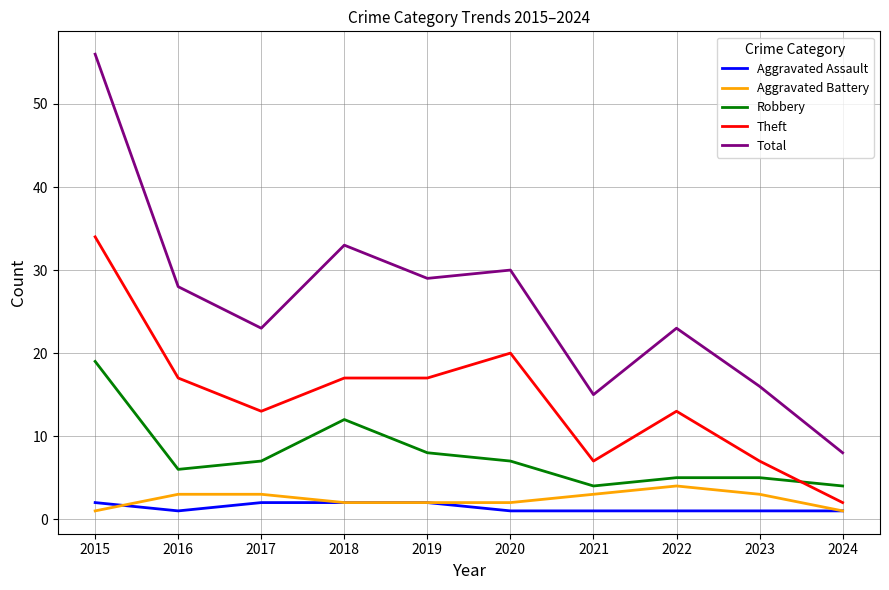

What are all the series names shown in the legend?

Aggravated Assault, Aggravated Battery, Robbery, Theft, Total